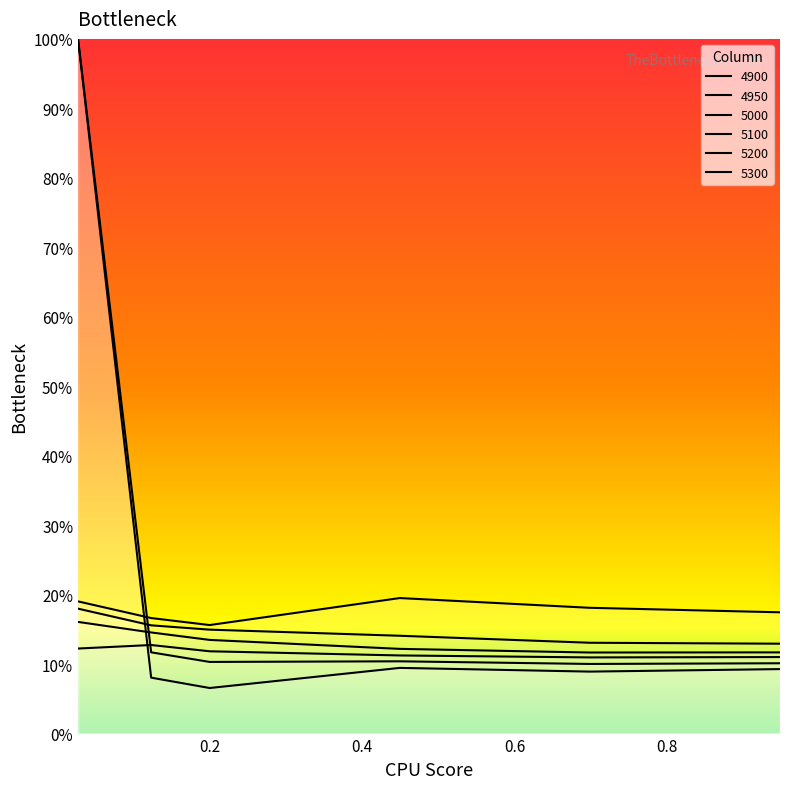

Is this an area chart (filled region under the line)?

No